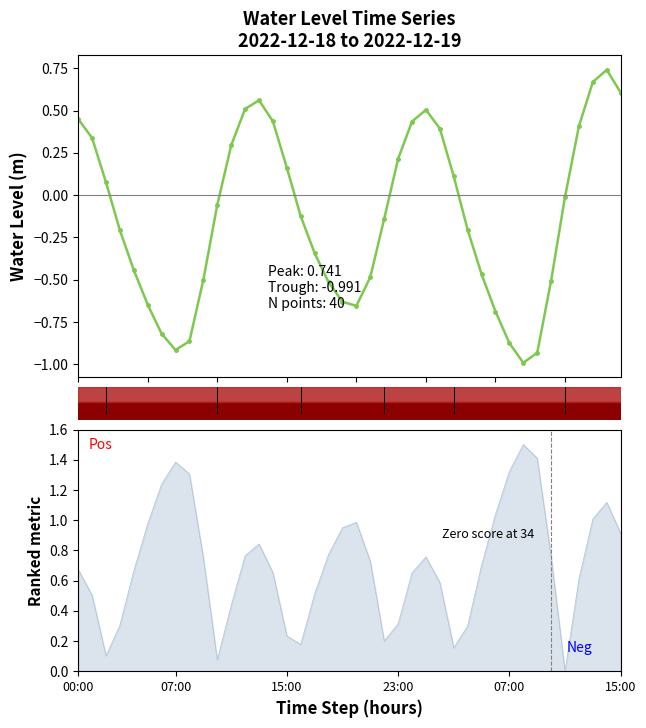

How many positive values are there?

17